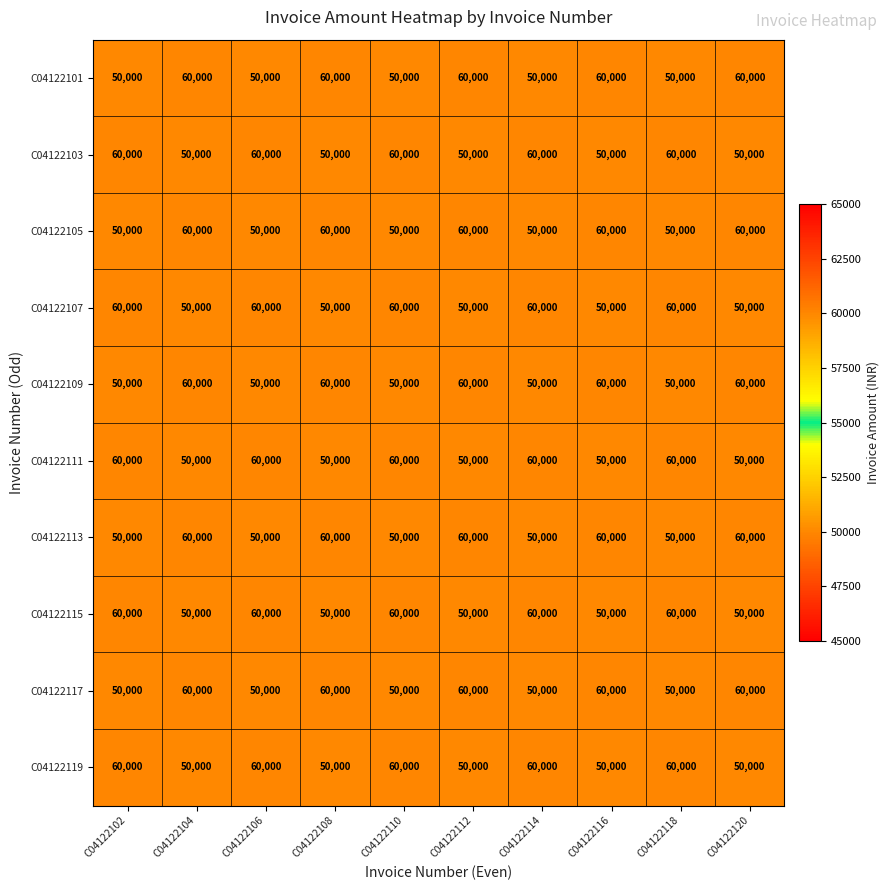

At how many categories does at least one series exceed 53568?

10